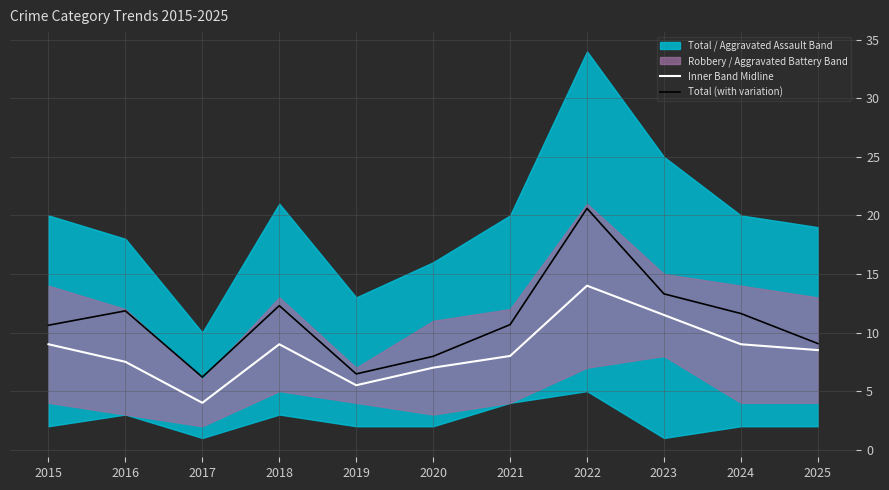

Is the value of Total (with variation) at 2015 greater than the value of Inner Band Midline at 2021?

Yes